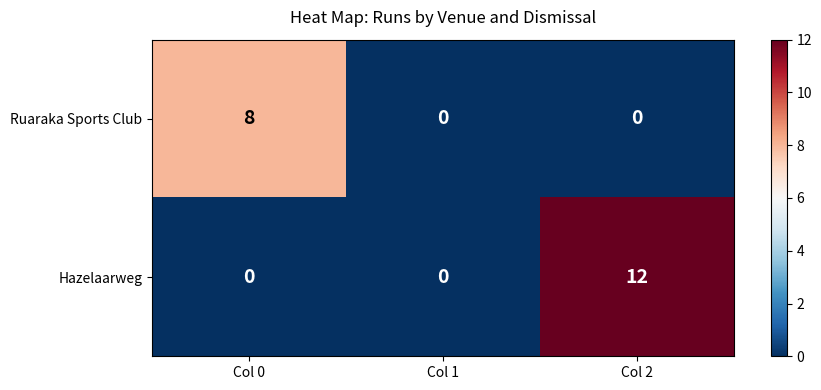

List the series in order of their overall mean, lowest first.

Ruaraka Sports Club, Hazelaarweg